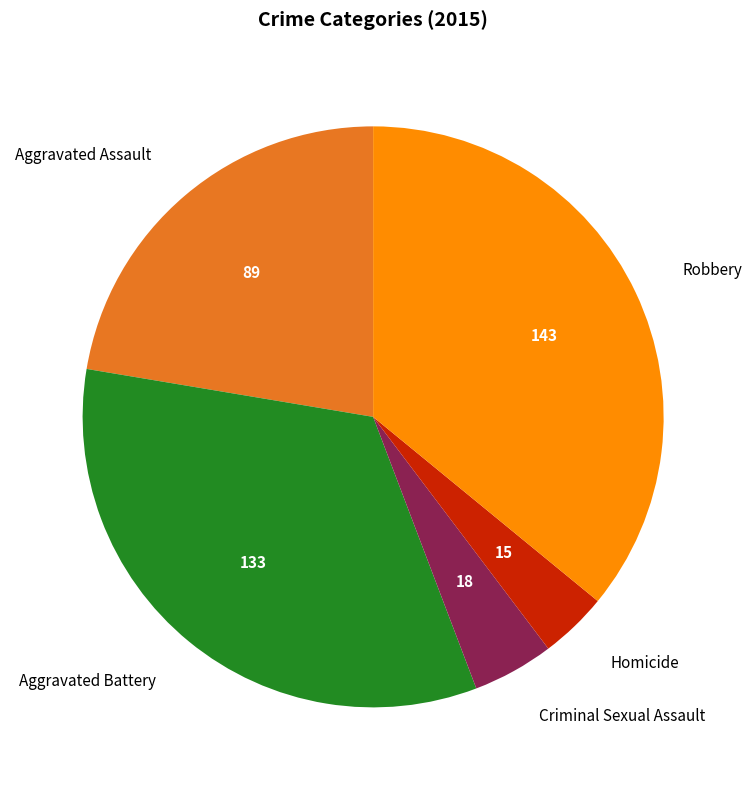

What is the ratio of the value at Aggravated Assault to the value at Aggravated Battery?

0.7